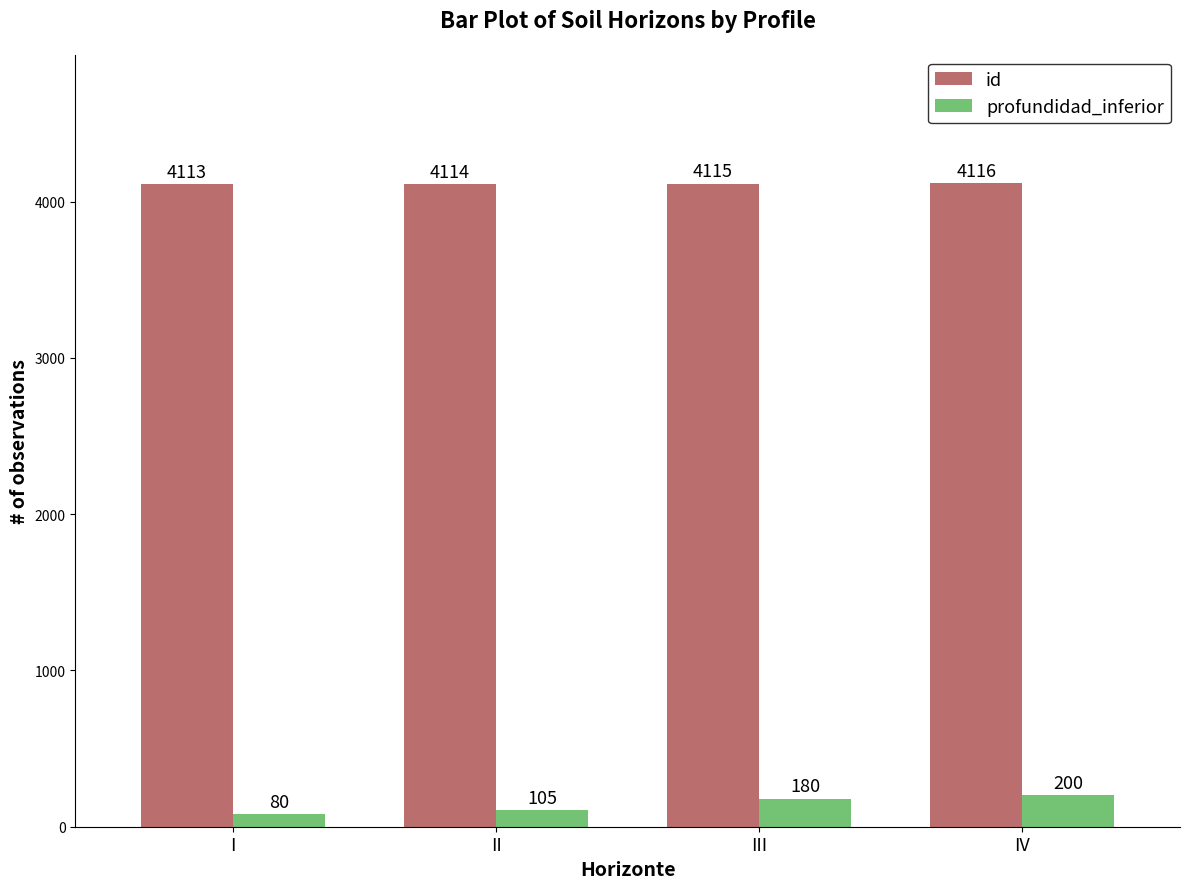

At which label does id reach its peak?

IV